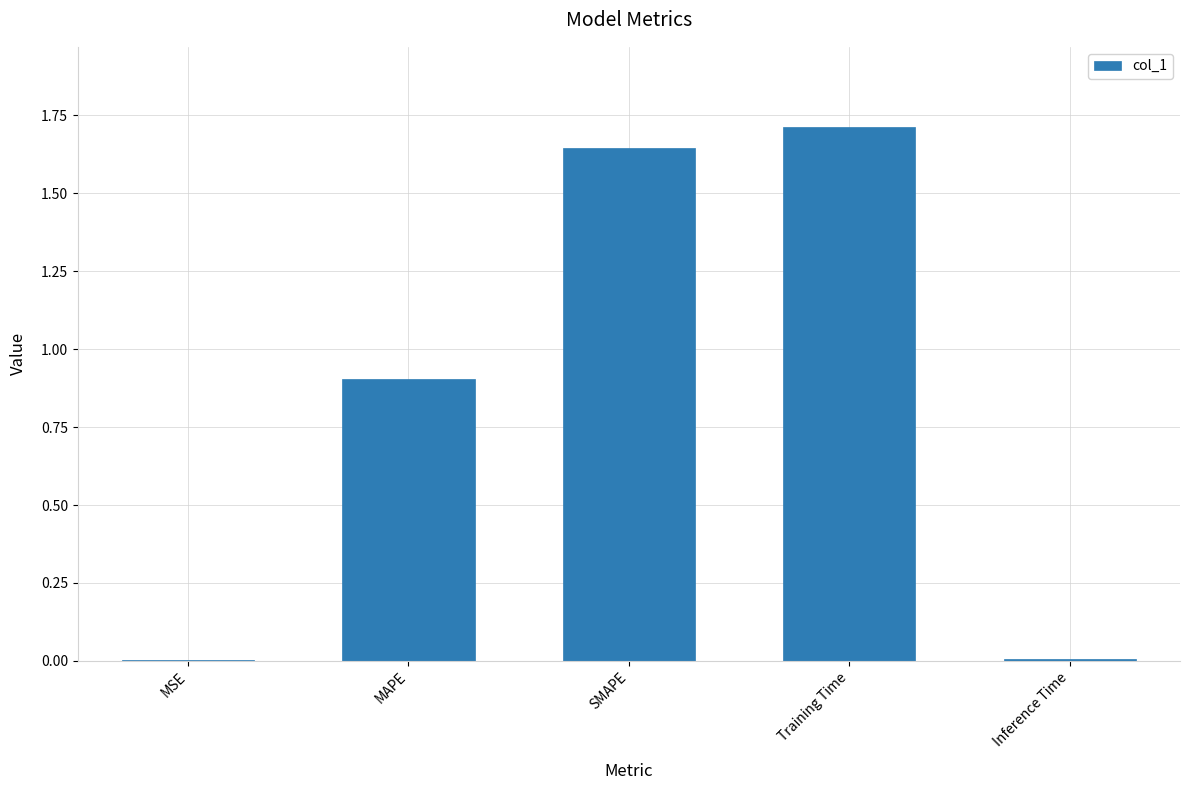

True or false: the data shows 0.9 at MAPE.

True